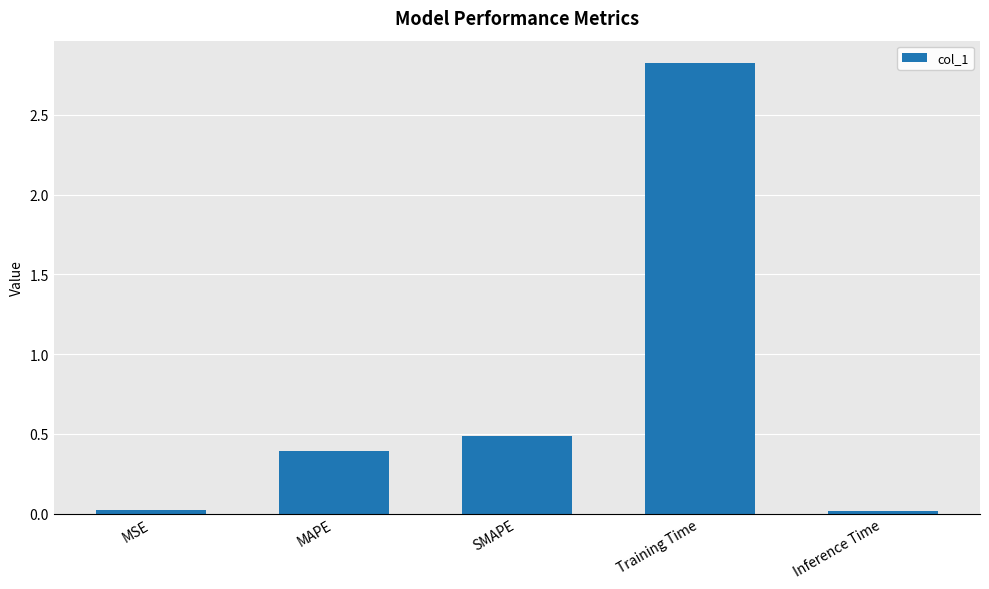

What is the greatest value displayed?

2.8